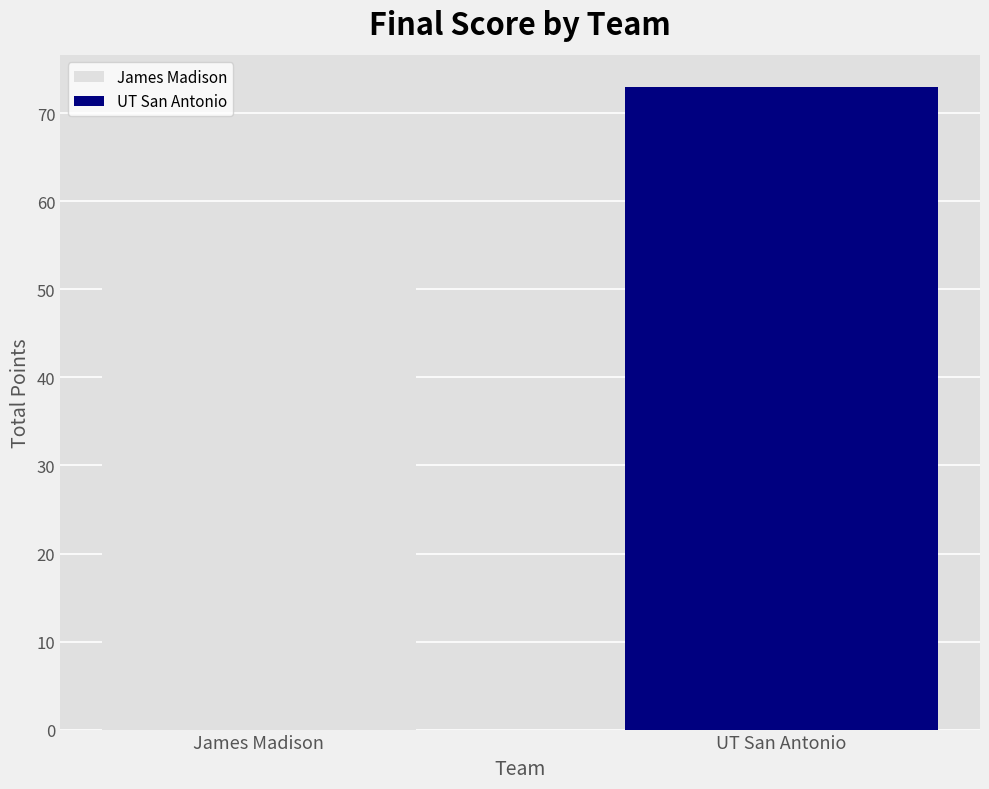

The value of UT San Antonio (a_score) at 5:00 is 7. True or false?

False